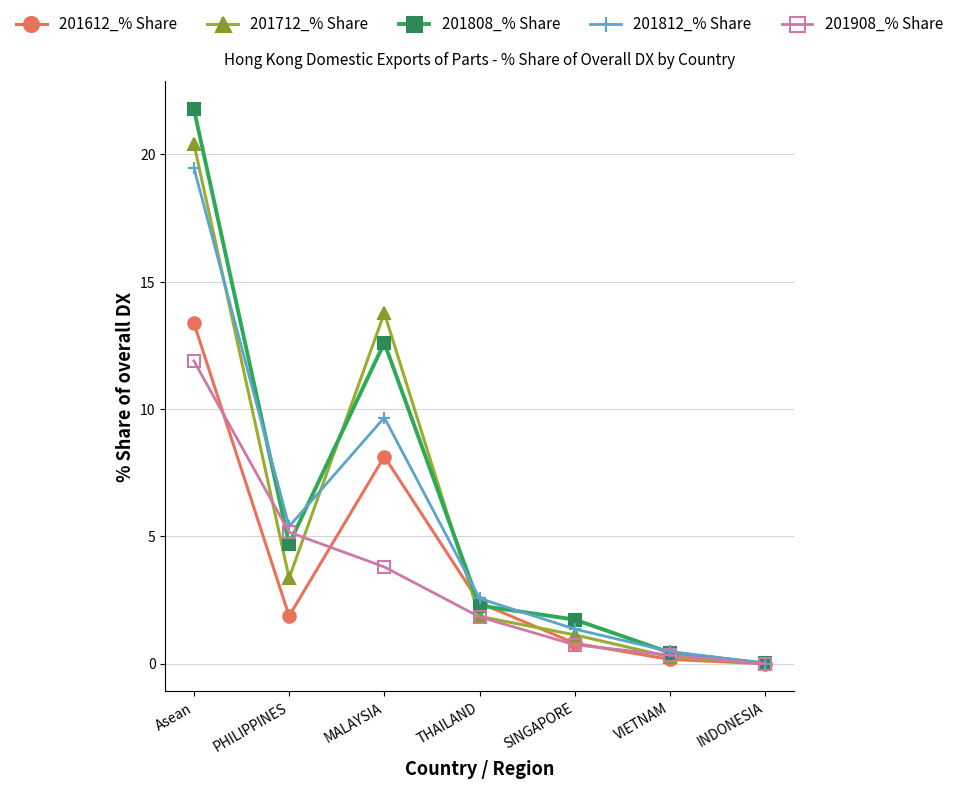

Which category has the highest value in the 201712_% Share series?

Asean